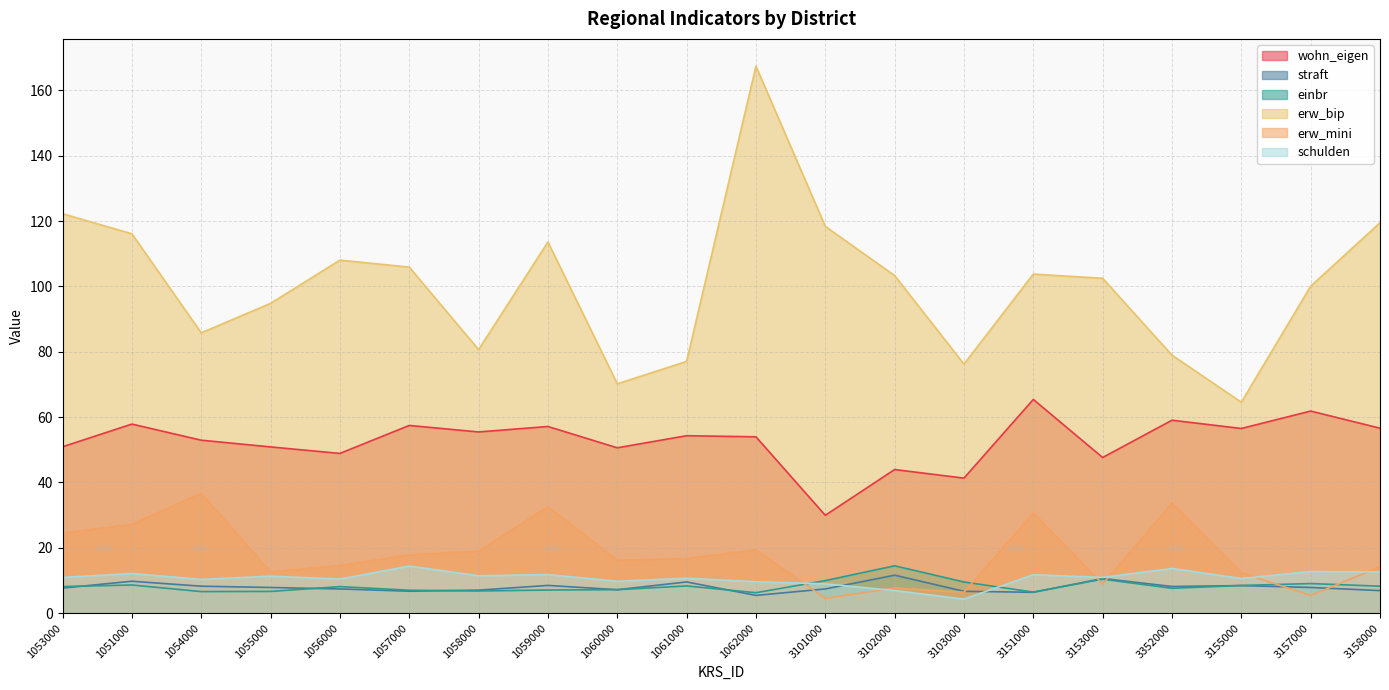

Where is the first local maximum for erw_mini?

1054000